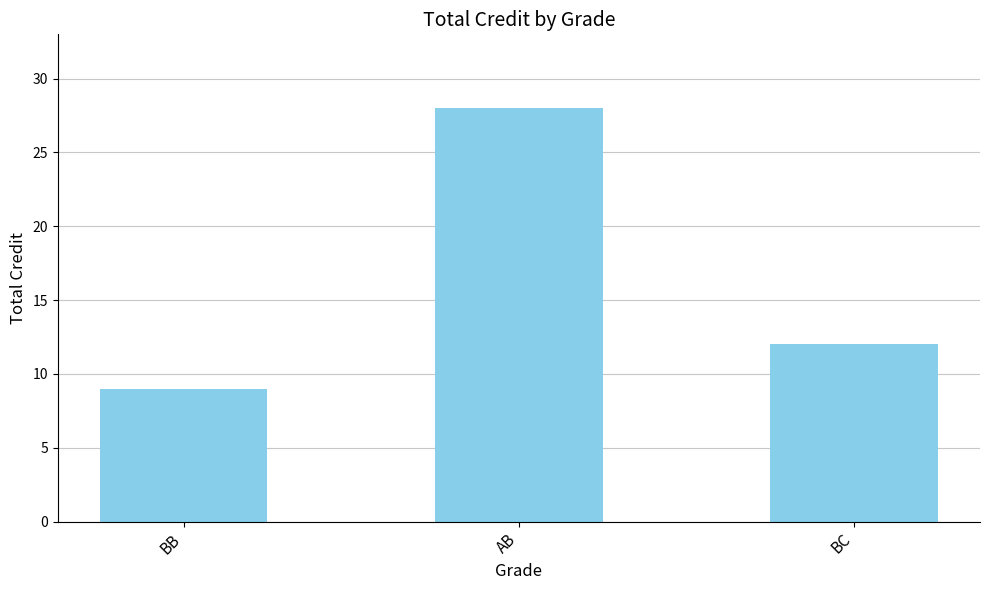

Reading left to right, what are all the values shown in this chart?

BB=9	AB=28	BC=12